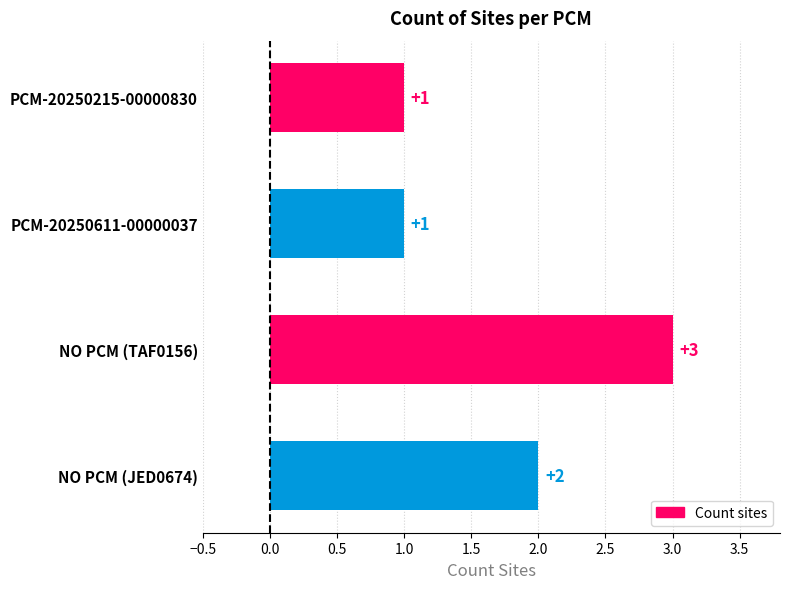

Is it true that the value at NO PCM (TAF0156) is 3?

True